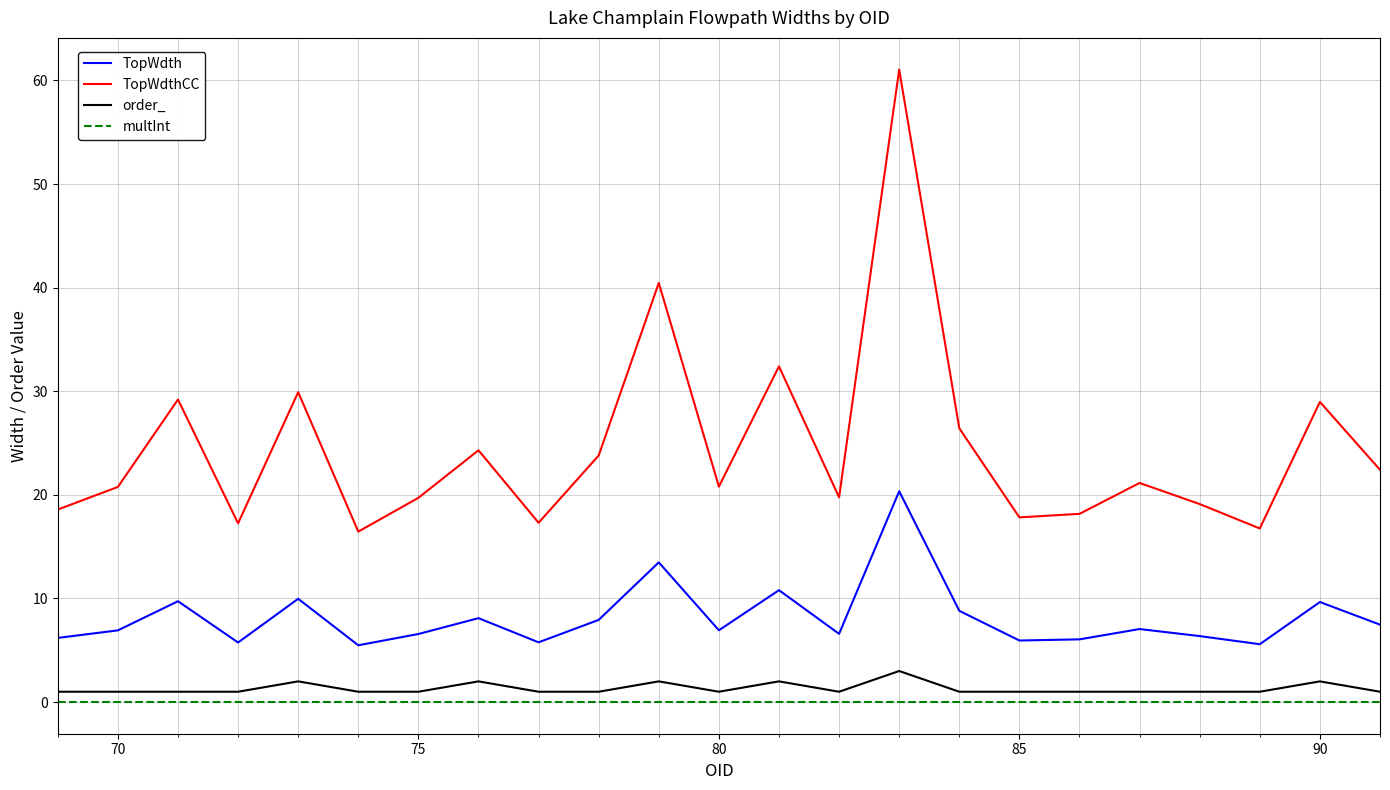

Which series has the largest total across all categories?

TopWdthCC